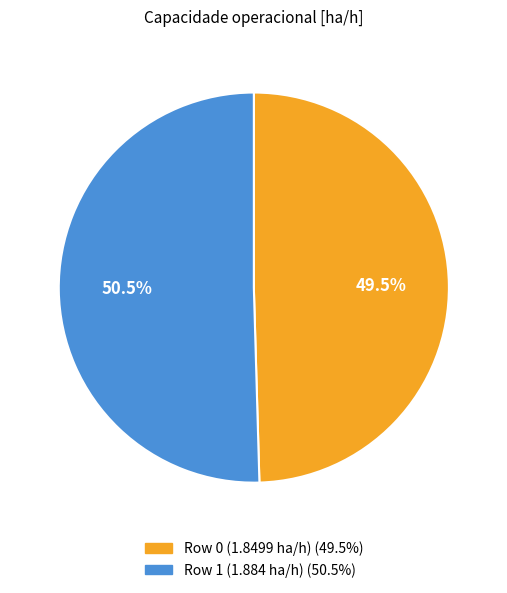

To the nearest percent, what is the average slice percentage?

50%